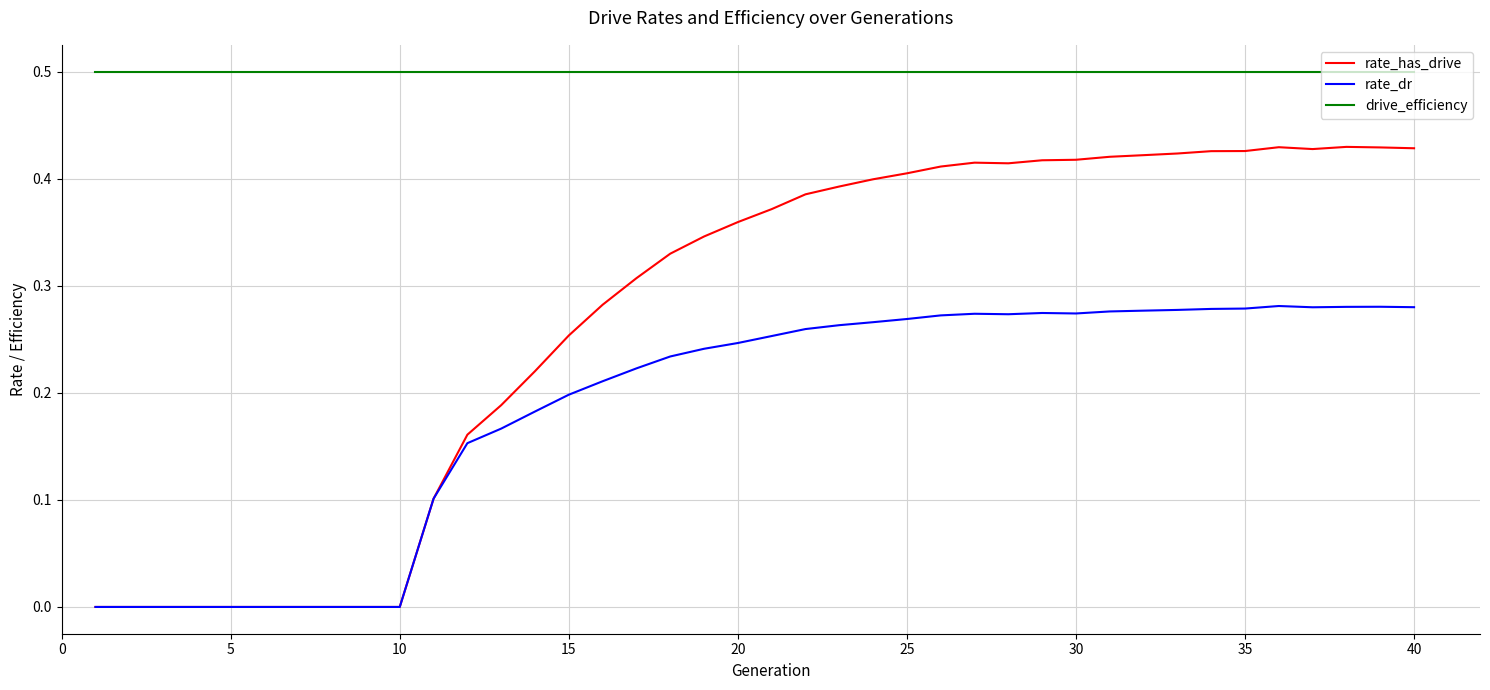

What is the lowest value of the drive_efficiency series?

0.5